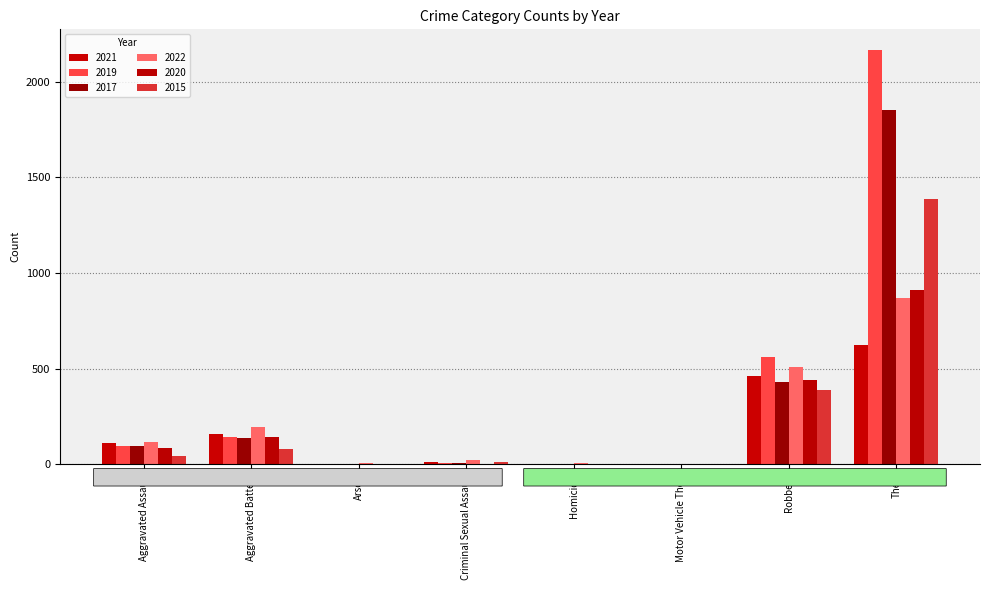

Count the number of categories in the chart.

8